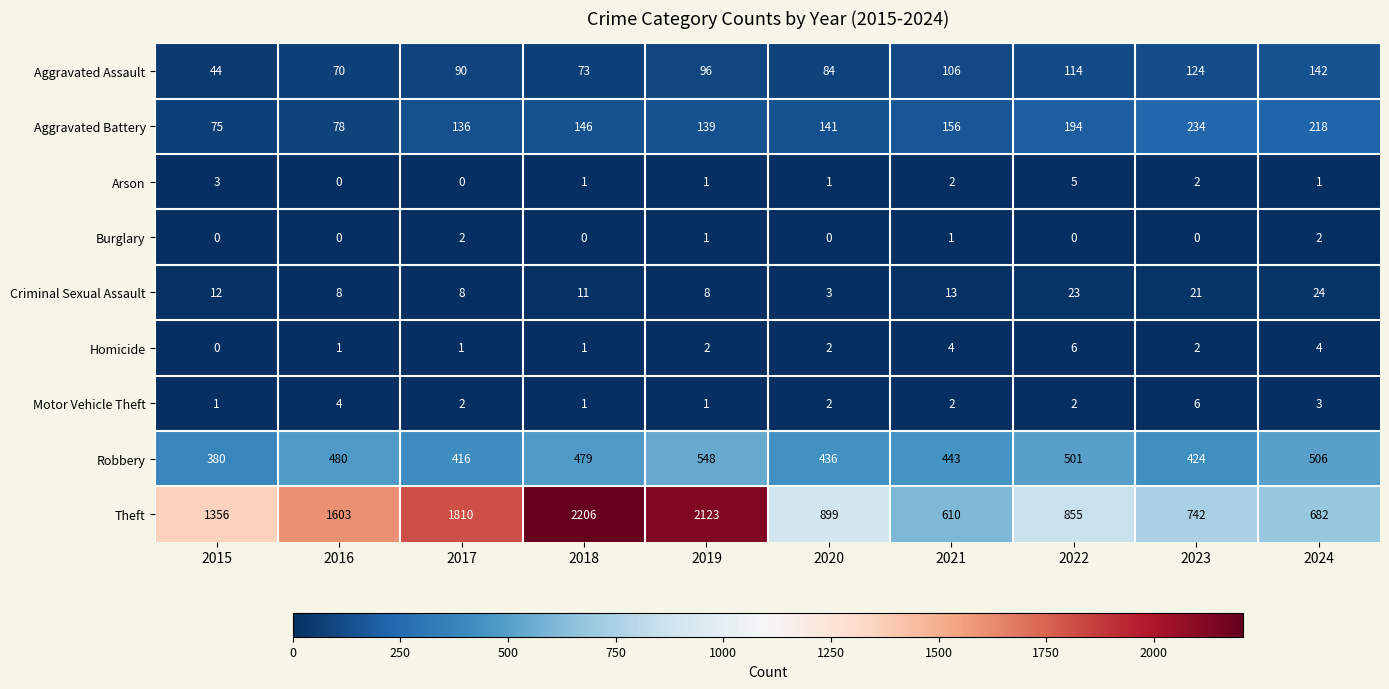

Read the Criminal Sexual Assault value at 2024, to the nearest 5.

25